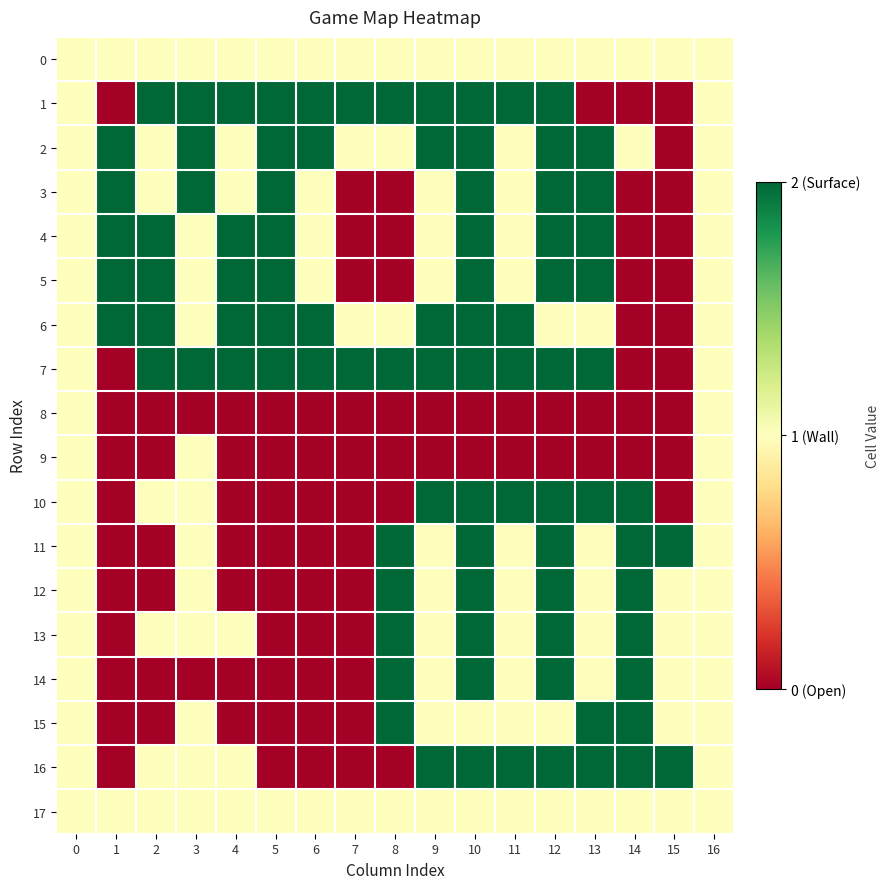

Which series has the largest range (max minus min)?

1